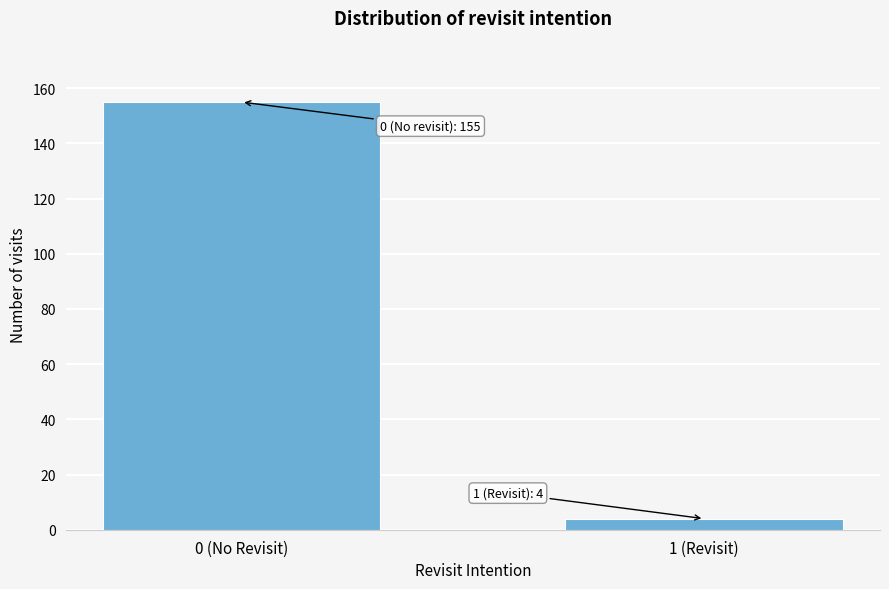

Reading left to right, transcribe all the data shown in this chart.

155	4